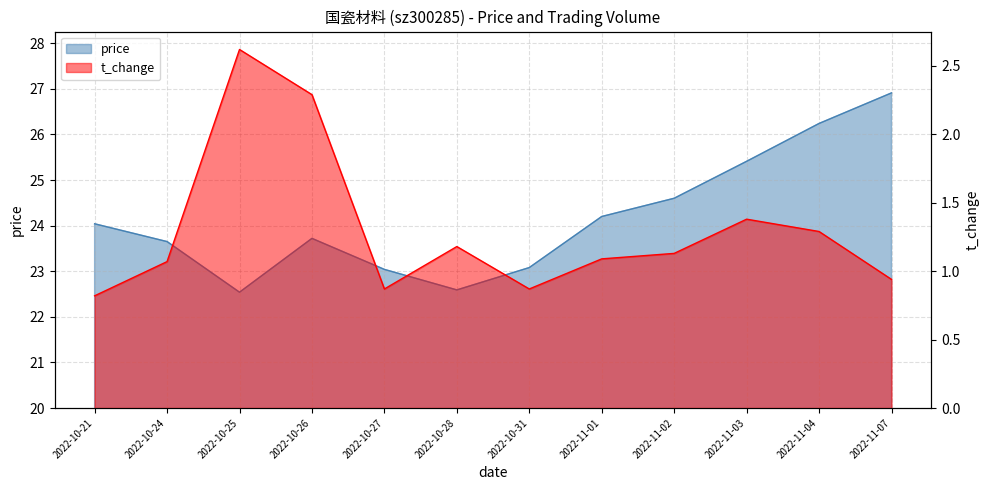

What is the total value across all series at 2022-10-31?

23.9